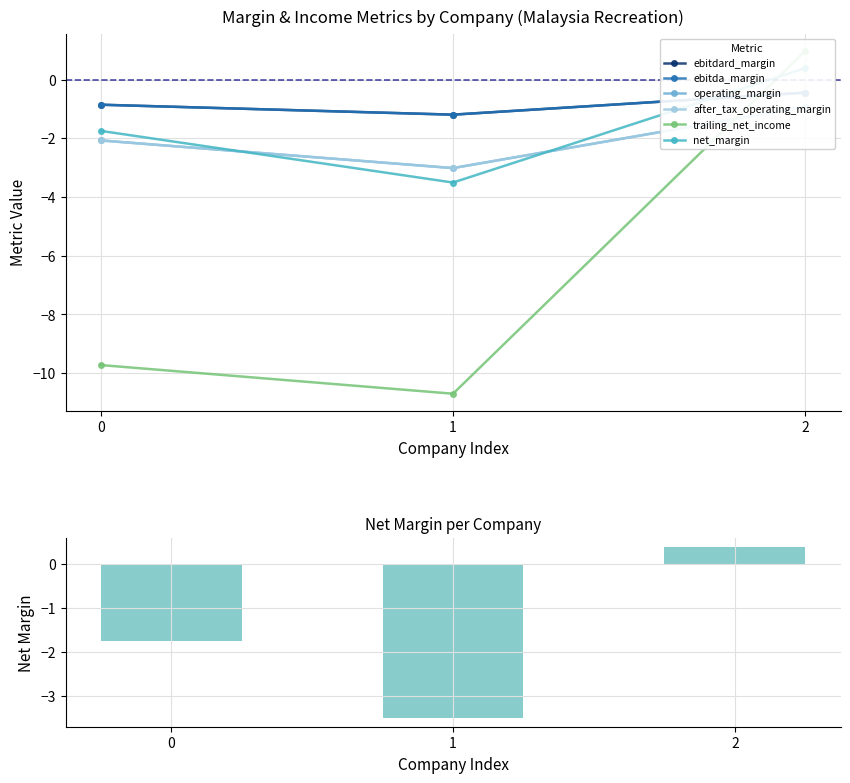

At which label does after_tax_operating_margin first exceed -2?

2